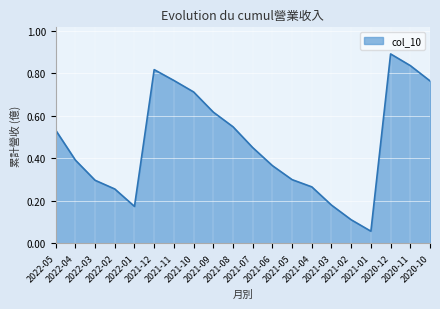

How many lines are shown in the chart?

1